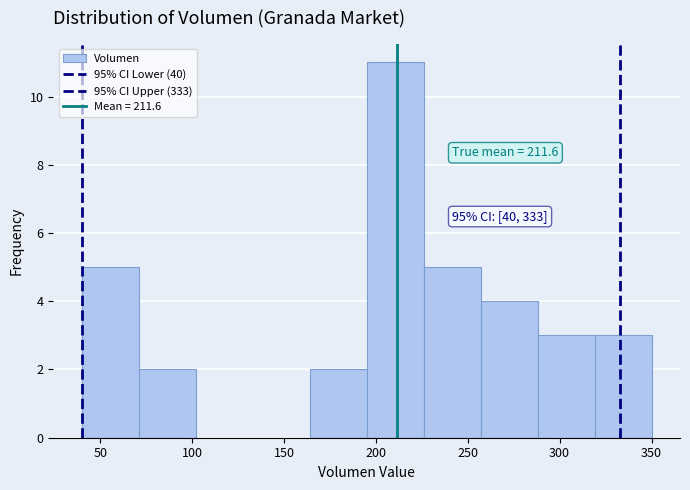

Which range on the x-axis has the tallest bar?

195 to 226